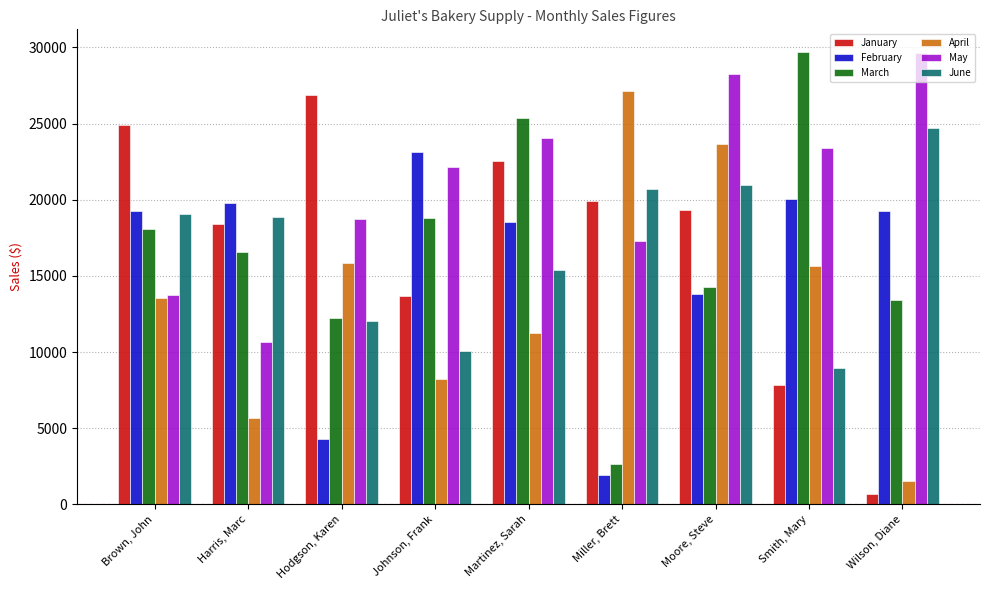

What is the greatest value displayed?

29698.9